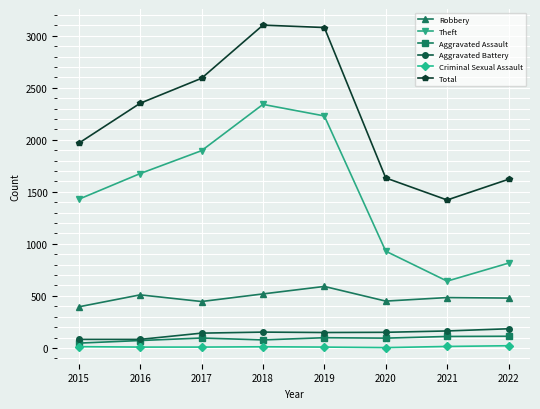

What is the average value of the Aggravated Assault series?

88